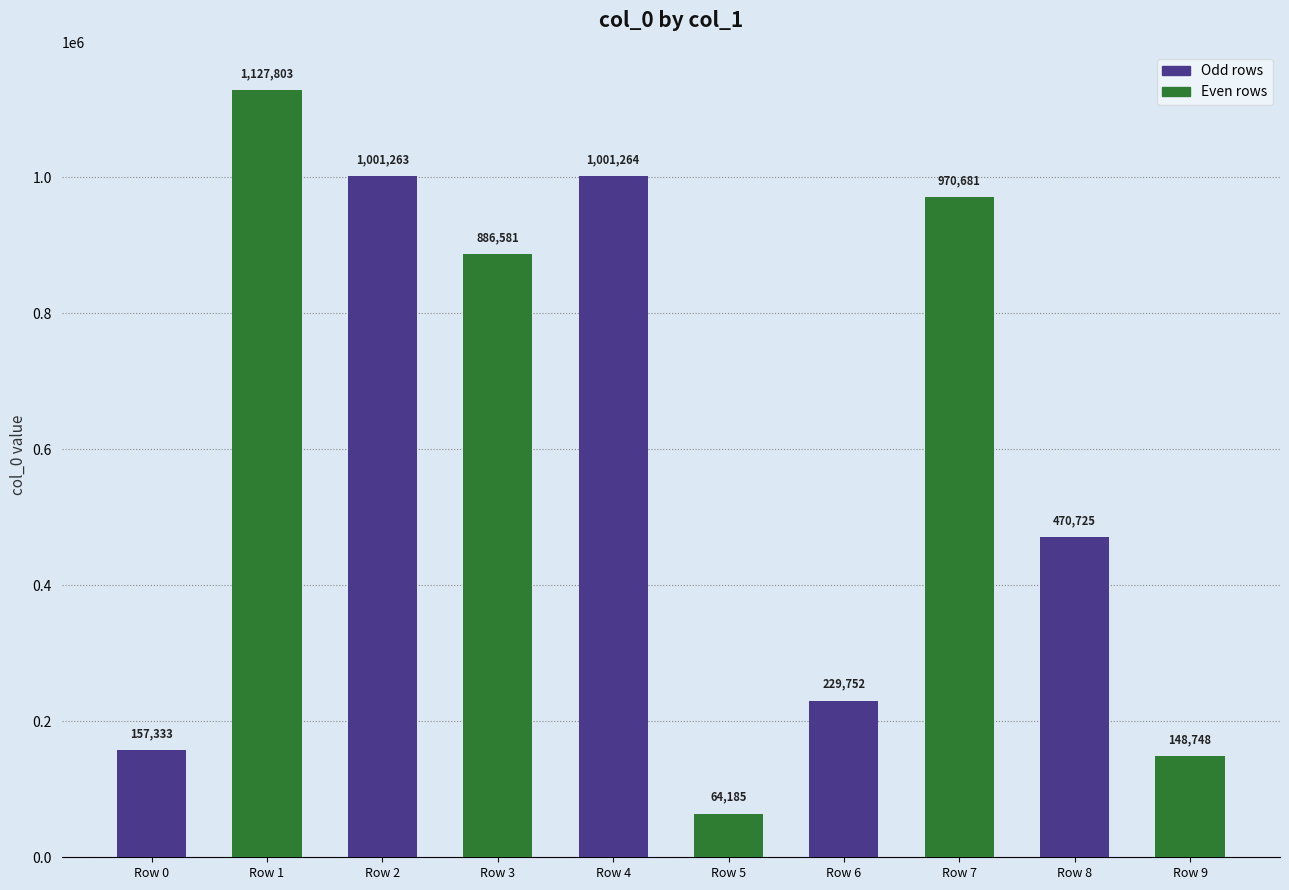

Reading left to right, transcribe all the data shown in this chart.

157333	1127803	1001263	886581	1001264	64185	229752	970681	470725	148748